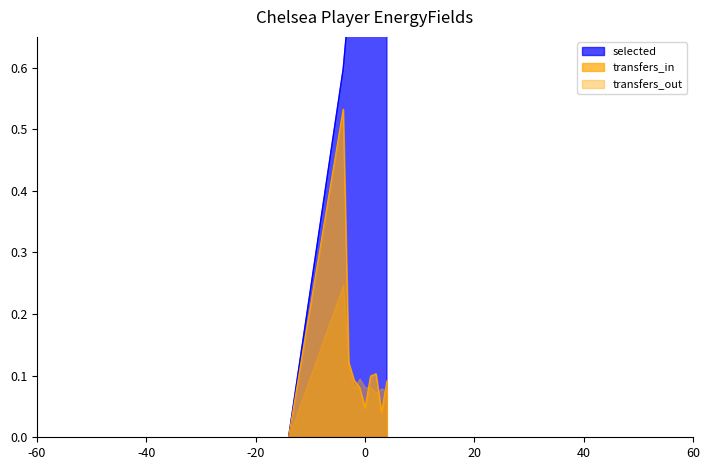

At which label is transfers_in closest to 0?

-60